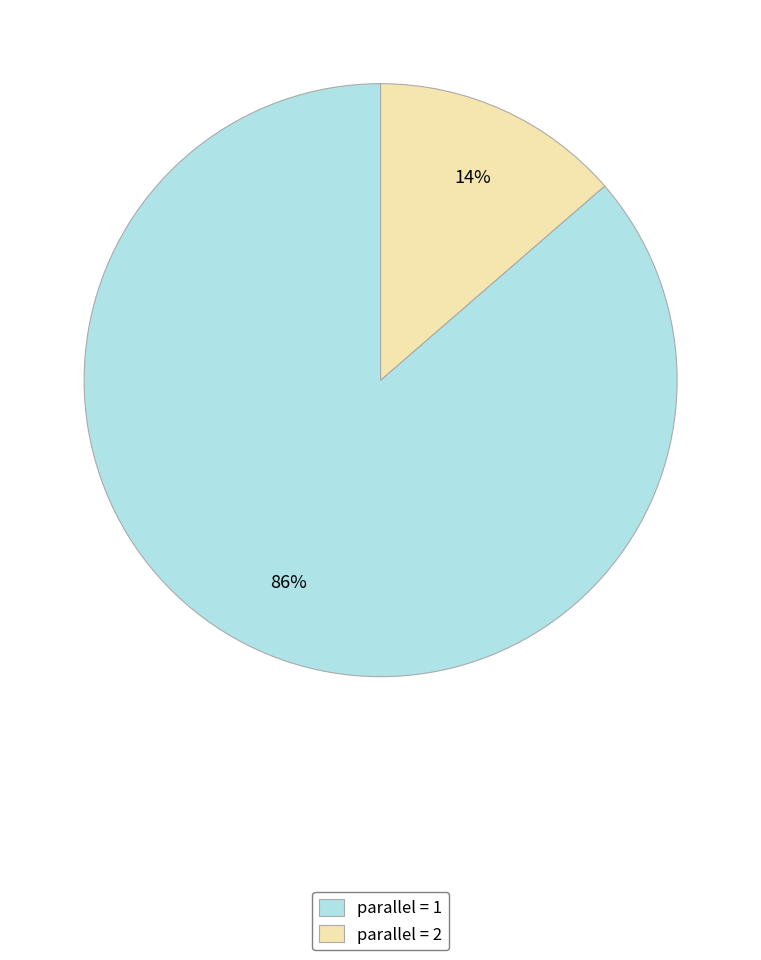

Rank the categories by value from lowest to highest.

parallel = 2, parallel = 1